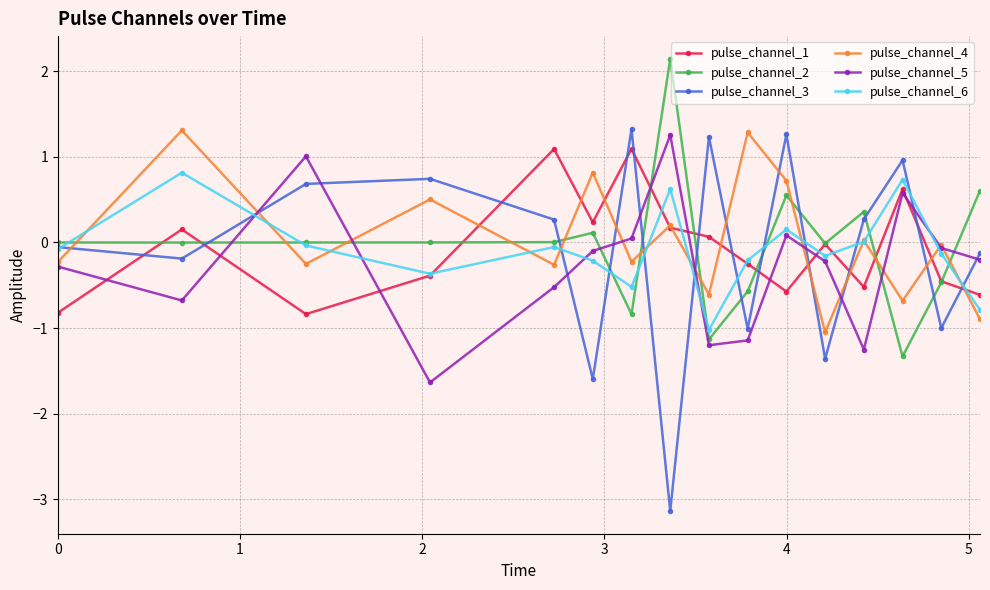

Which series has the largest total across all categories?

pulse_channel_4